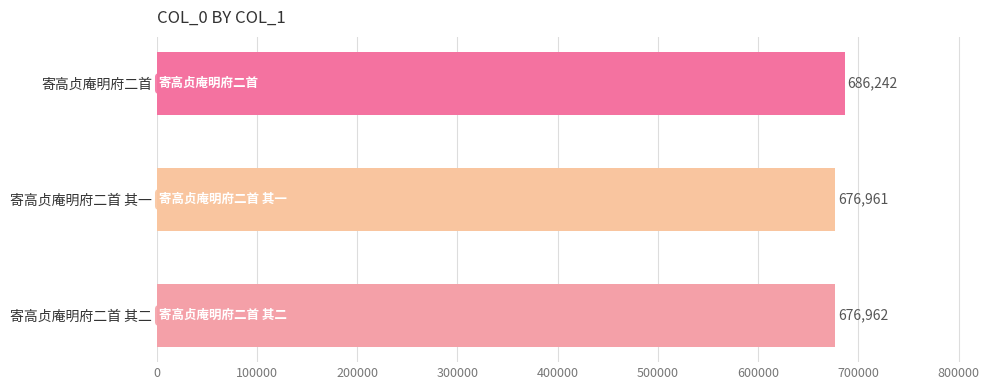

Reading bottom to top, transcribe all the data shown in this chart.

寄高贞庵明府二首 其二=676962	寄高贞庵明府二首 其一=676961	寄高贞庵明府二首=686242